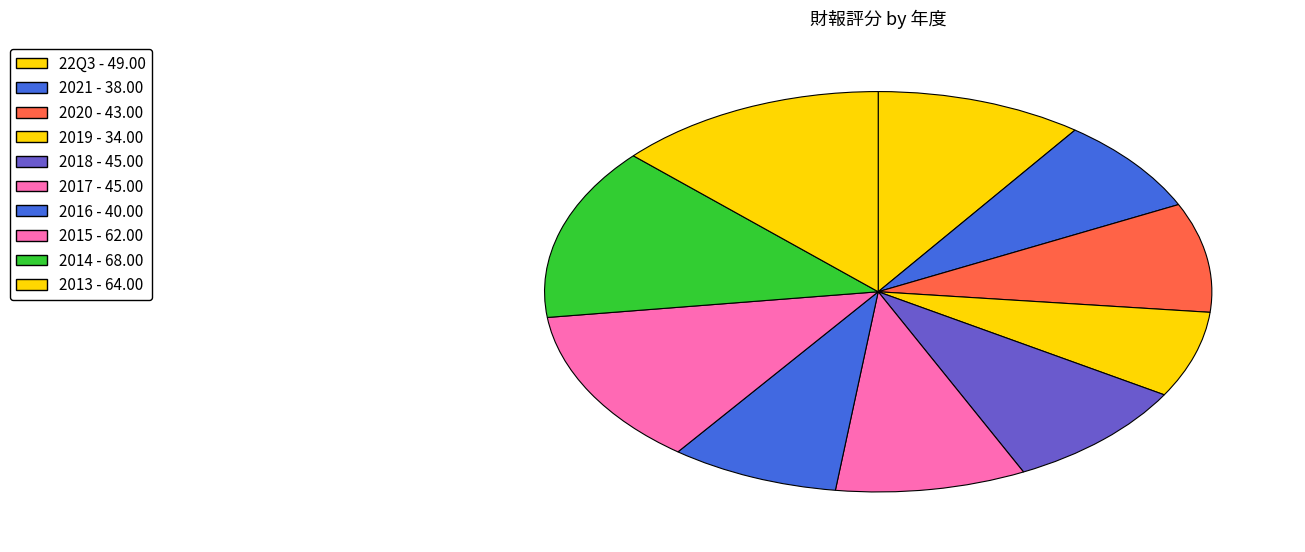

True or false: 22Q3 accounts for 25% of the total.

False